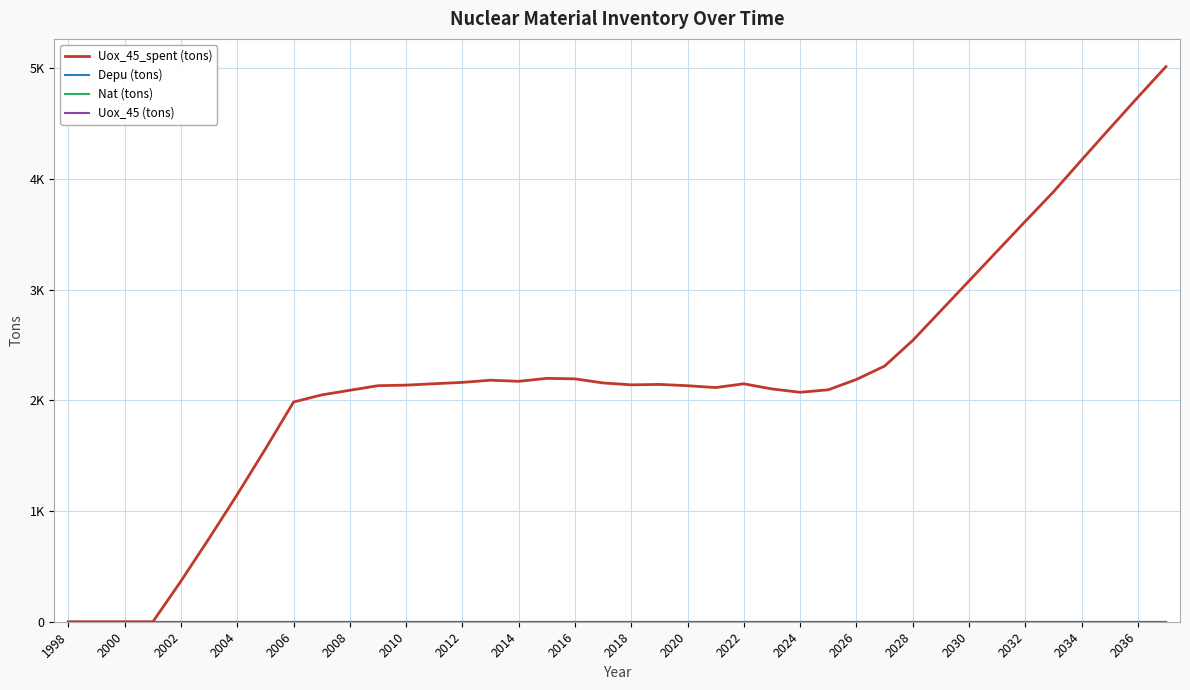

Does the chart display data point markers on the line(s)?

No